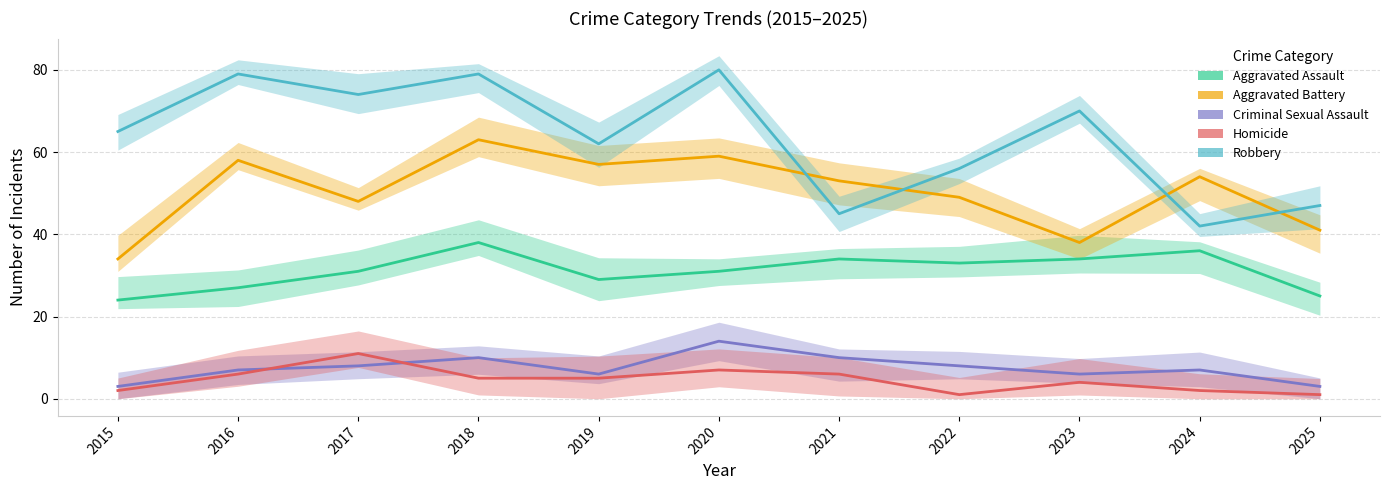

In Robbery, how many points are lower than both neighbors (excluding endpoints)?

4